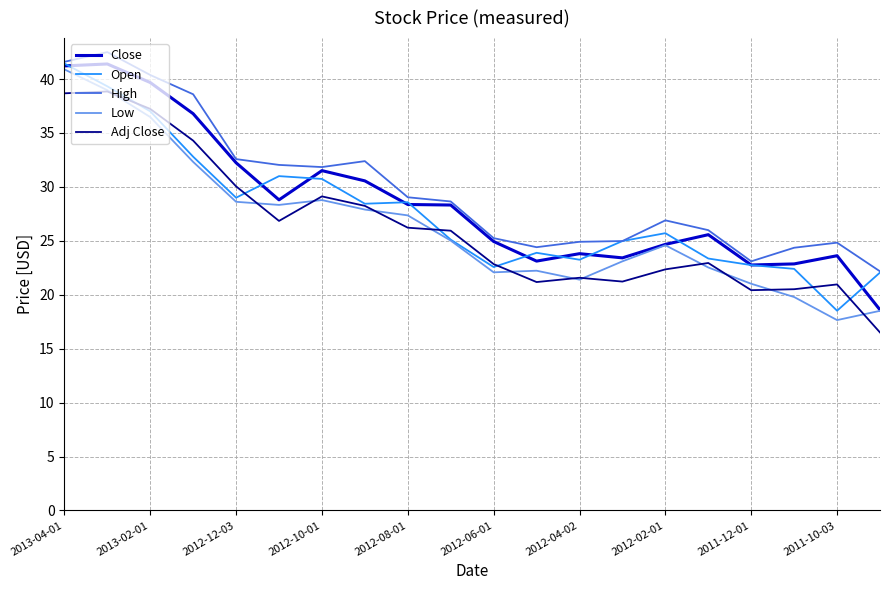

True or false: Adj Close and Close intersect in this chart.

False